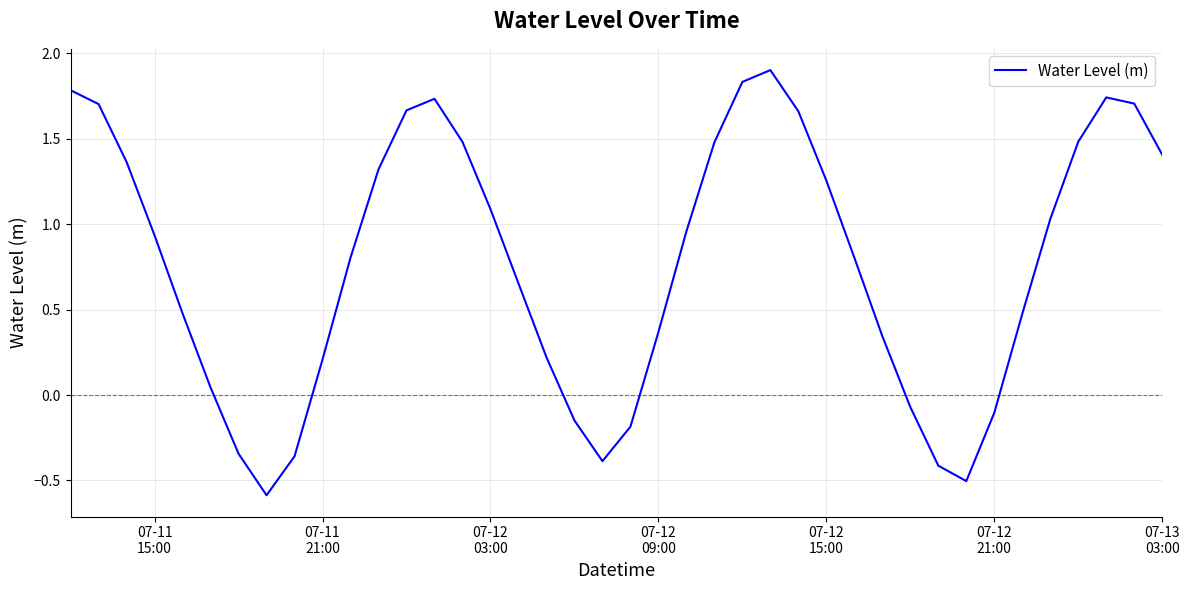

What is the difference between the maximum and minimum values?

2.5